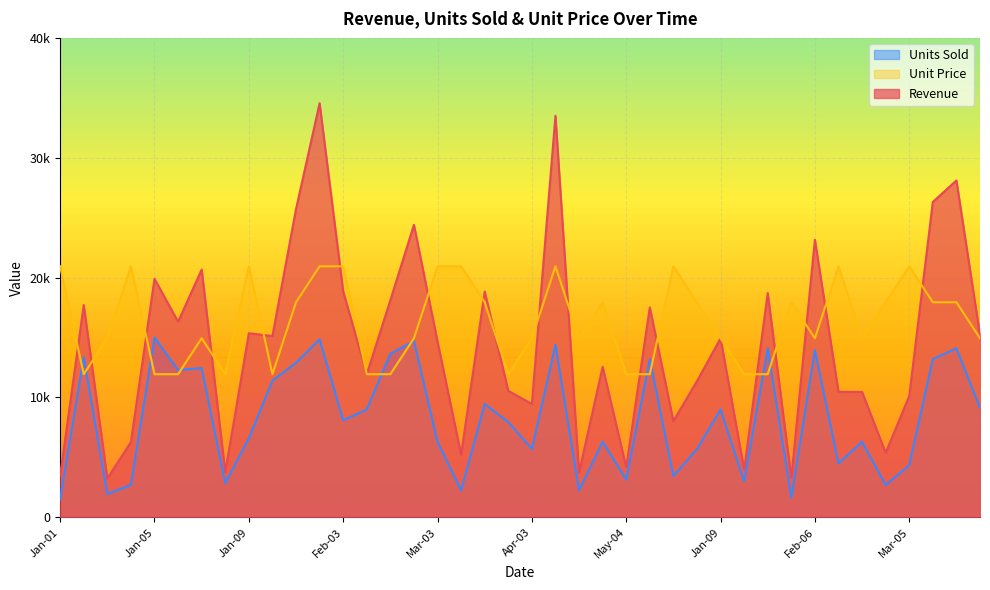

The value of Unit Price at Mar-01 is 3660. True or false?

False